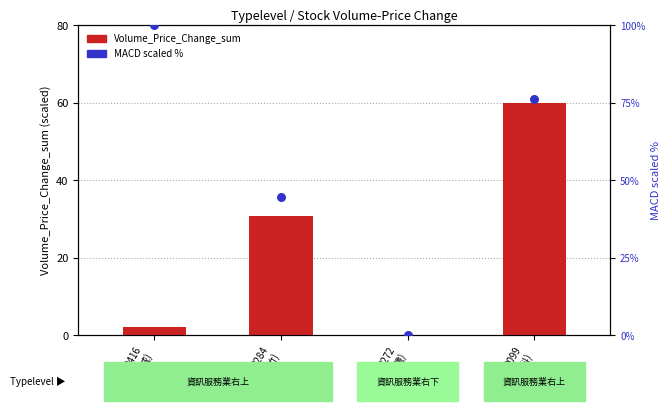

What are all the series names shown in the legend?

Volume_Price_Change_sum, MACD (scaled %)